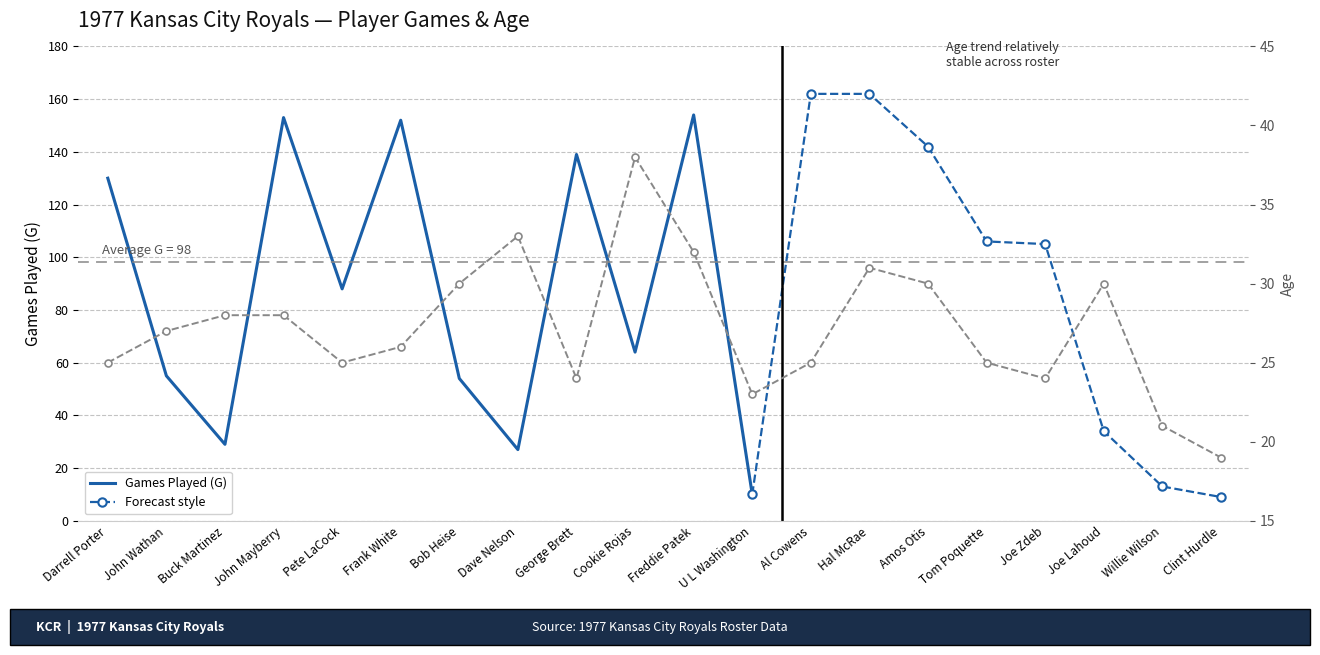

Which category has the lowest value across all series?

Clint Hurdle